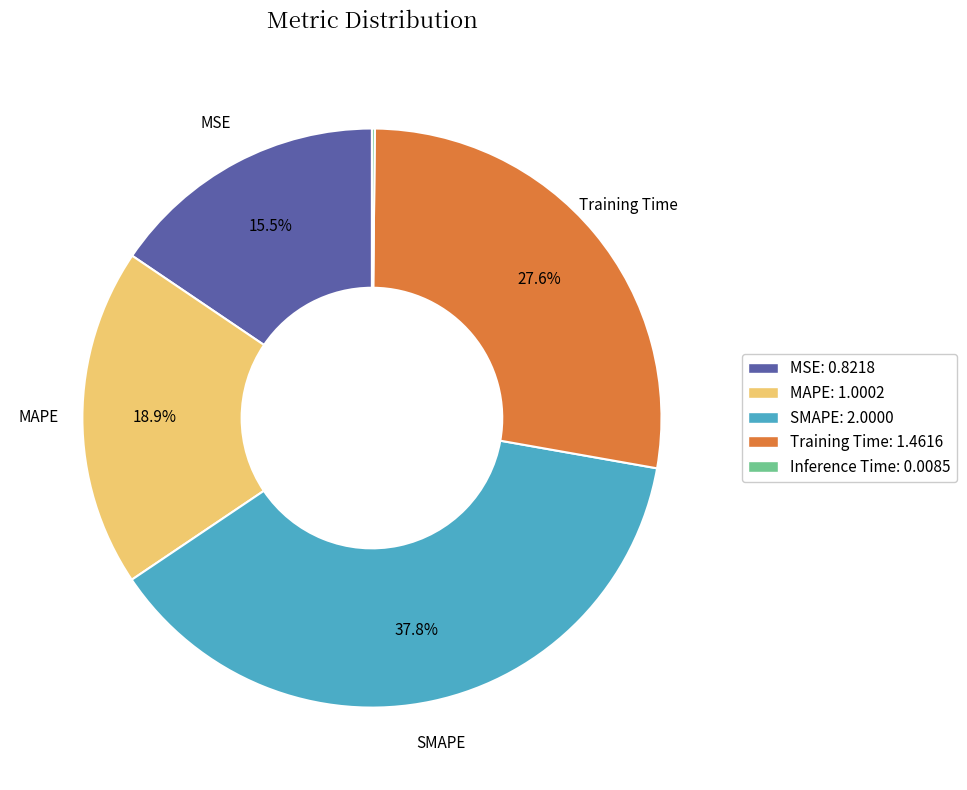

The MSE slice represents 30% of the pie. True or false?

False